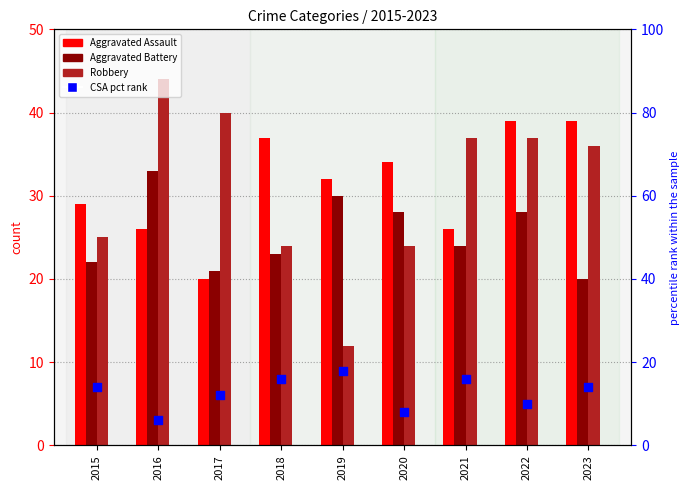

Between 2019 and 2017, which is larger?

2019